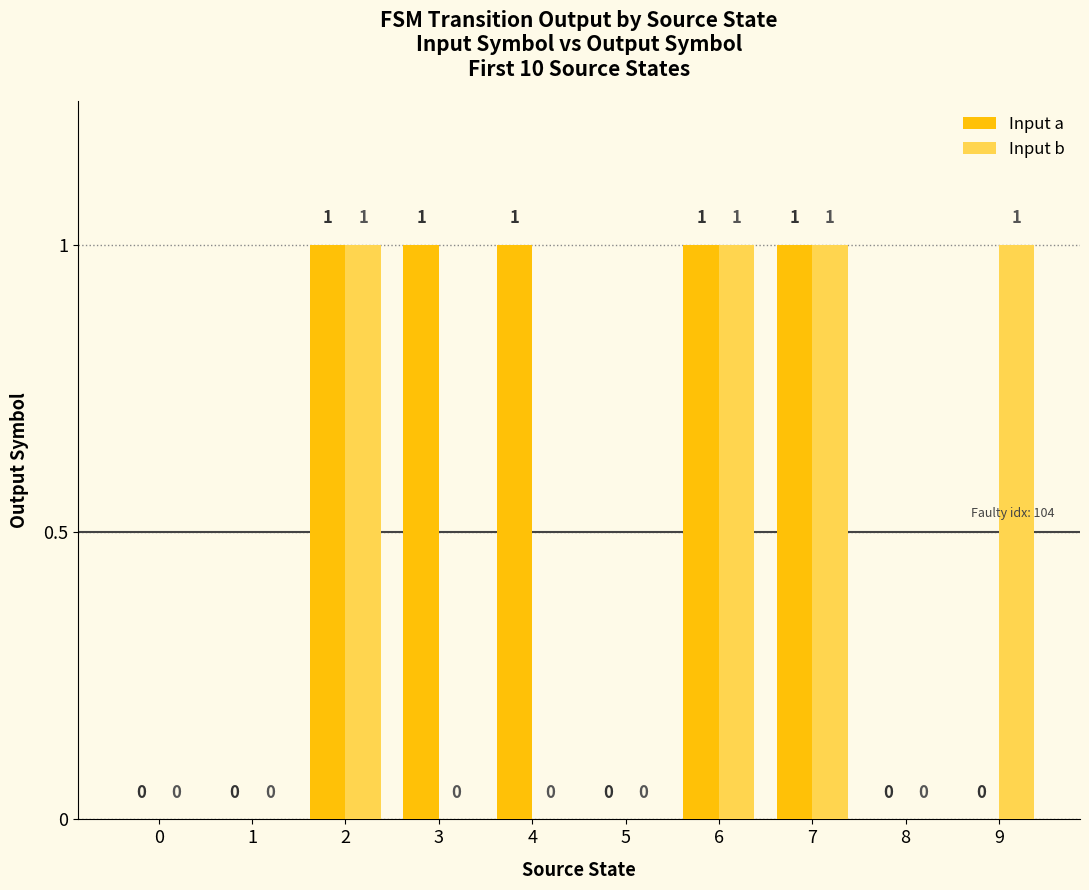

Count the Input a values in the range 0 to 1.

10